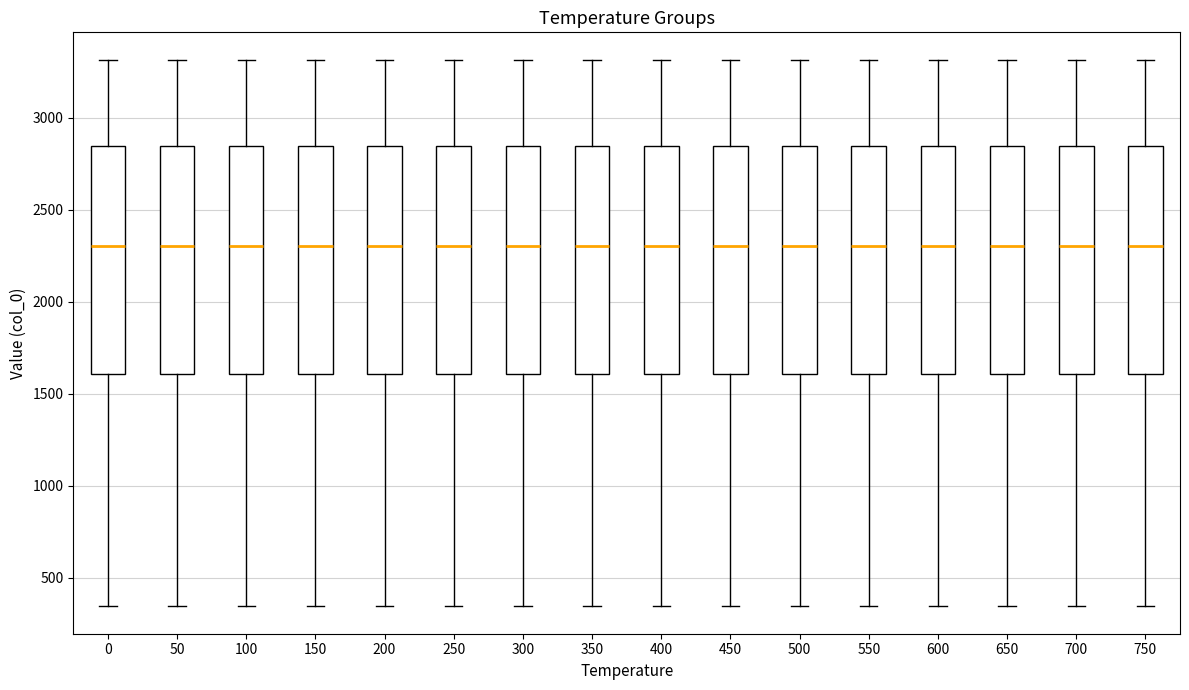

Reading left to right, read every box against the y-axis: the position of its median line, the range the box covers, and the ends of its whiskers. The values are not printed on the chart, so give them approximately, as read against the axis.

0: median 2300, box 1600 to 2850, whiskers 350 to 3300
50: median 2300, box 1600 to 2850, whiskers 350 to 3300
100: median 2300, box 1600 to 2850, whiskers 350 to 3300
150: median 2300, box 1600 to 2850, whiskers 350 to 3300
200: median 2300, box 1600 to 2850, whiskers 350 to 3300
250: median 2300, box 1600 to 2850, whiskers 350 to 3300
300: median 2300, box 1600 to 2850, whiskers 350 to 3300
350: median 2300, box 1600 to 2850, whiskers 350 to 3300
400: median 2300, box 1600 to 2850, whiskers 350 to 3300
450: median 2300, box 1600 to 2850, whiskers 350 to 3300
500: median 2300, box 1600 to 2850, whiskers 350 to 3300
550: median 2300, box 1600 to 2850, whiskers 350 to 3300
600: median 2300, box 1600 to 2850, whiskers 350 to 3300
650: median 2300, box 1600 to 2850, whiskers 350 to 3300
700: median 2300, box 1600 to 2850, whiskers 350 to 3300
750: median 2300, box 1600 to 2850, whiskers 350 to 3300